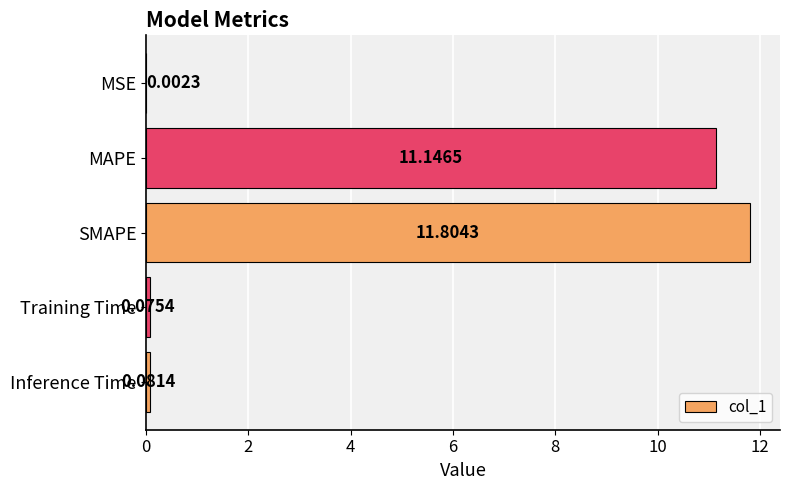

What is the sum of the values at MAPE and Training Time?

11.2